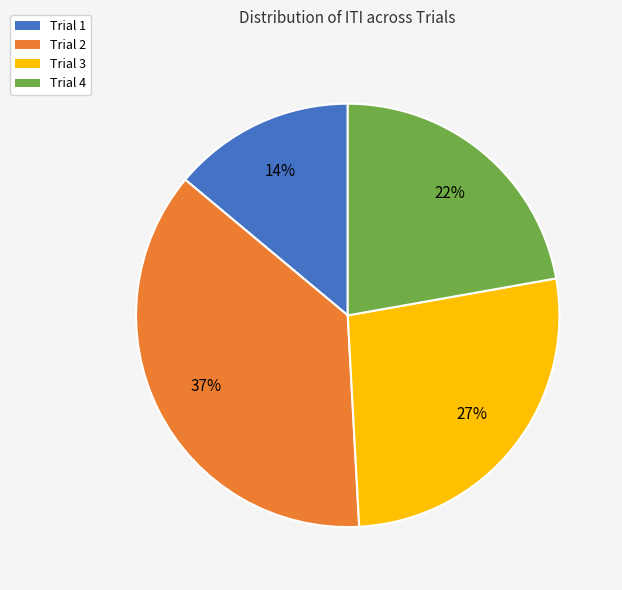

Which category has the smallest portion of the pie?

Trial 1